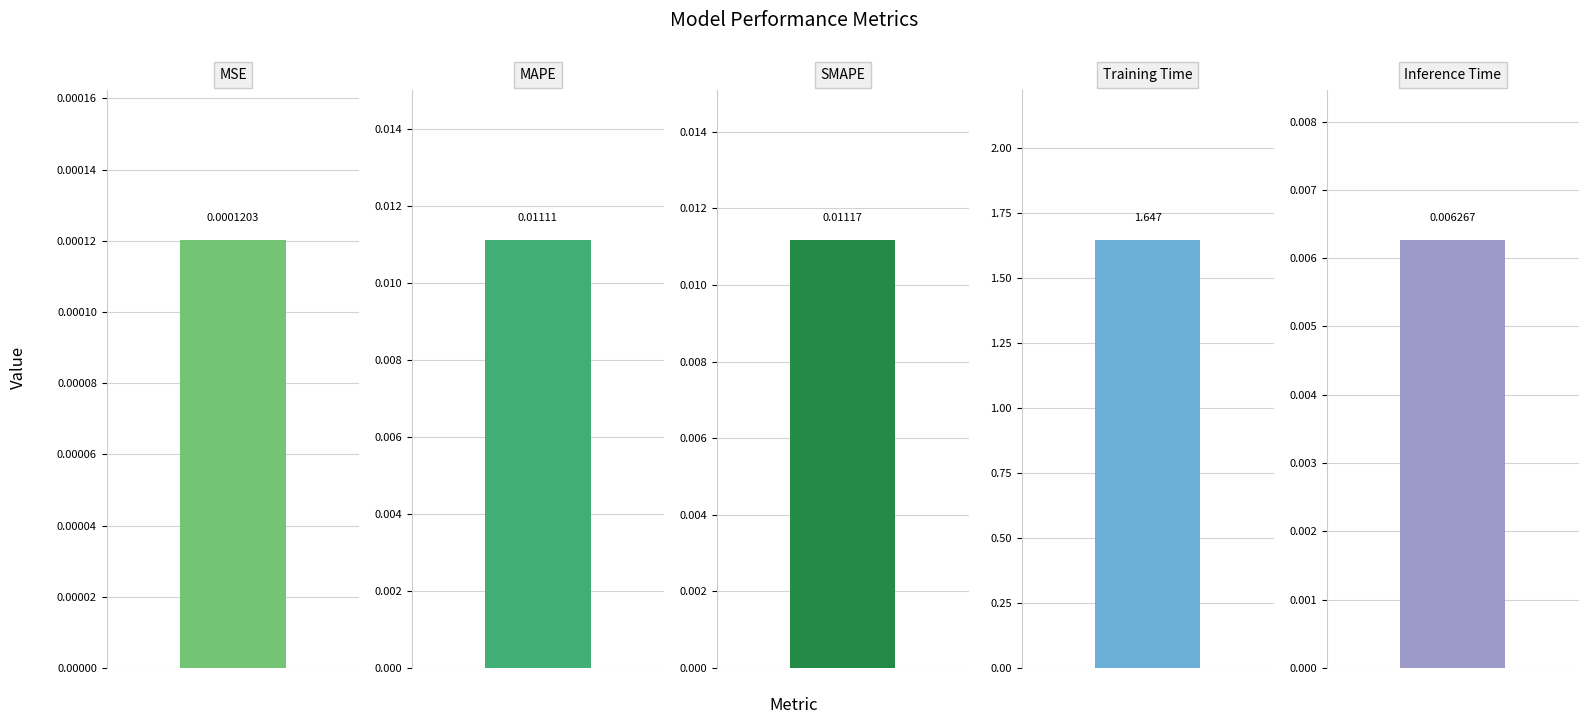

List the labels in order of value, smallest first.

MSE, Inference Time, MAPE, SMAPE, Training Time